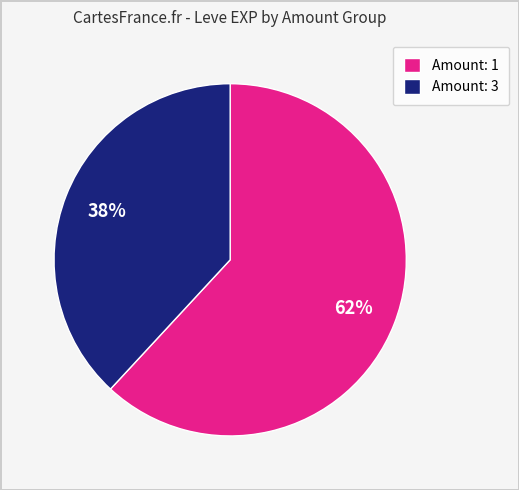

What is the smallest slice in the pie chart?

Amount: 3